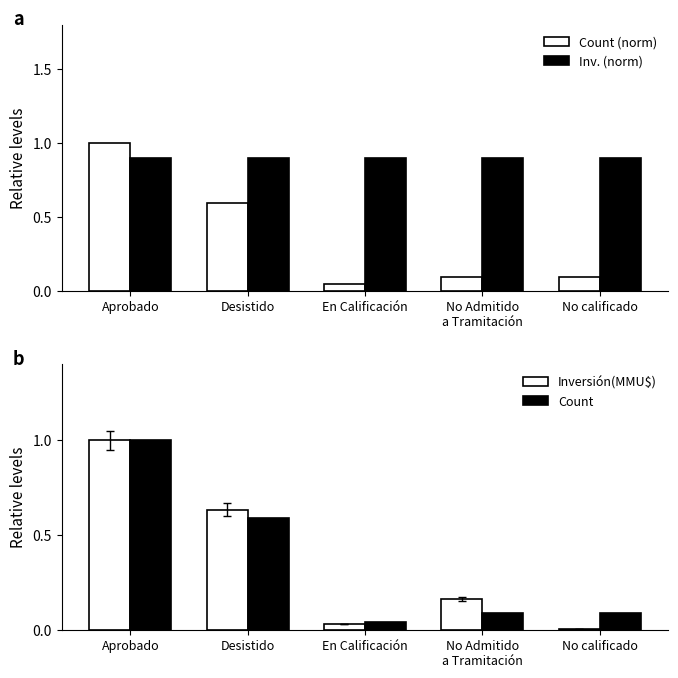

What value does the Count series have at Desistido?

0.6